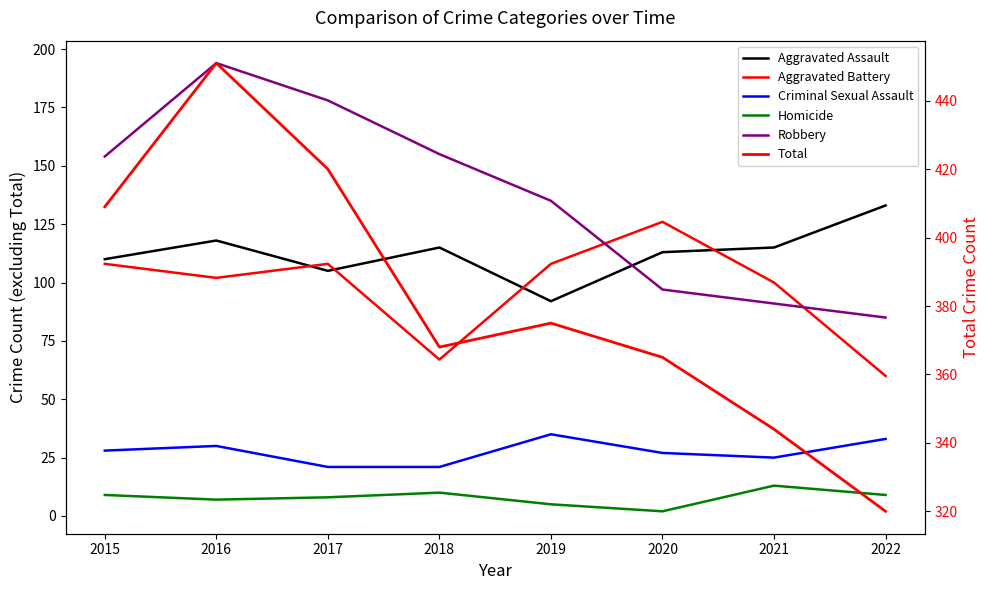

Count the number of data series in this chart.

6